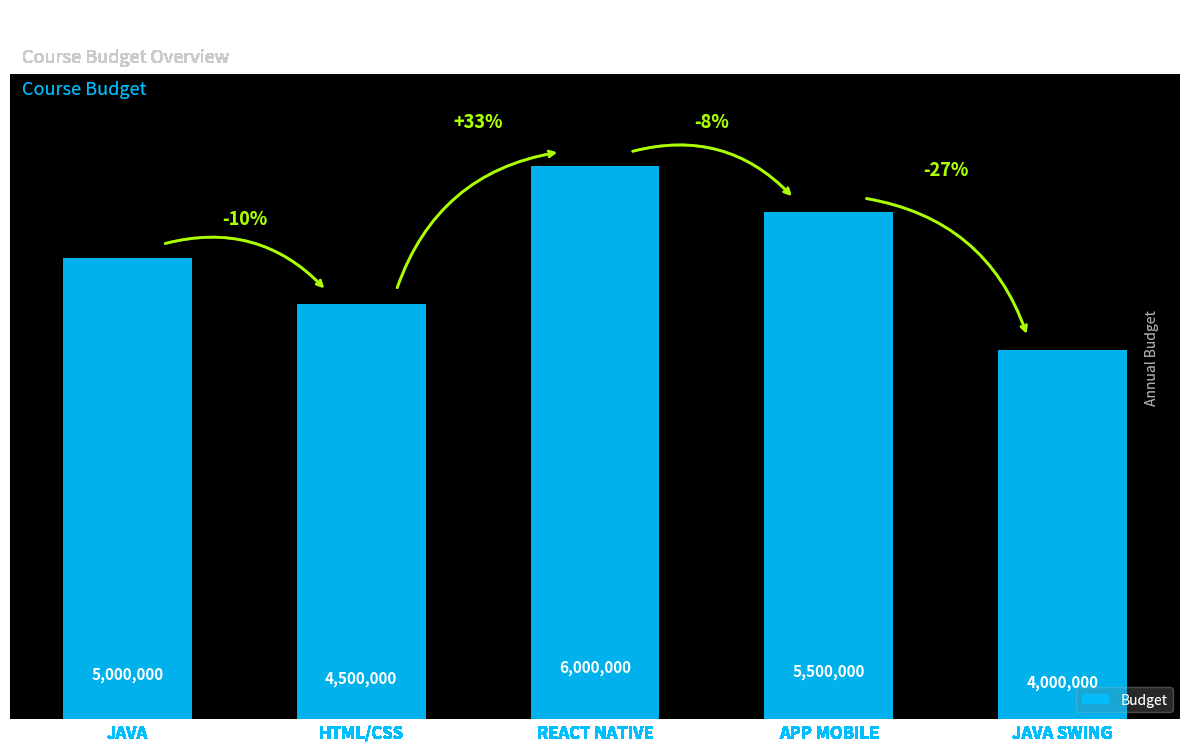

Reading left to right, what are all the values shown in this chart?

JAVA=5000000	HTML/CSS=4500000	REACT NATIVE=6000000	APP MOBILE=5500000	JAVA SWING=4000000